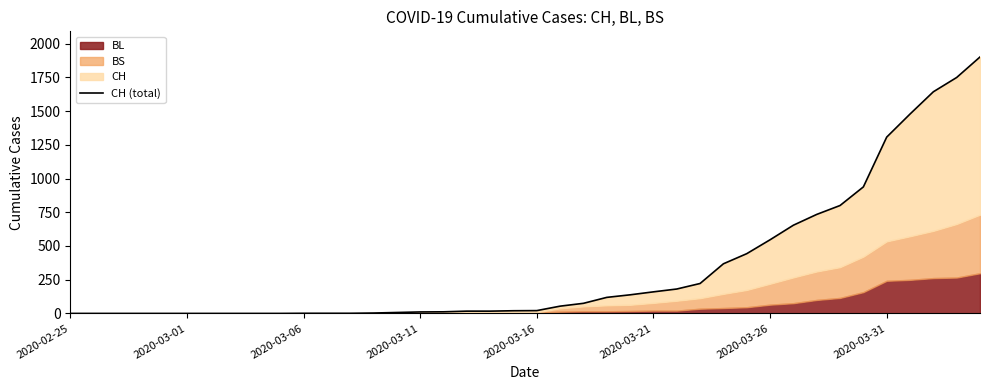

What is the sum of the values at 14 and 17?

24